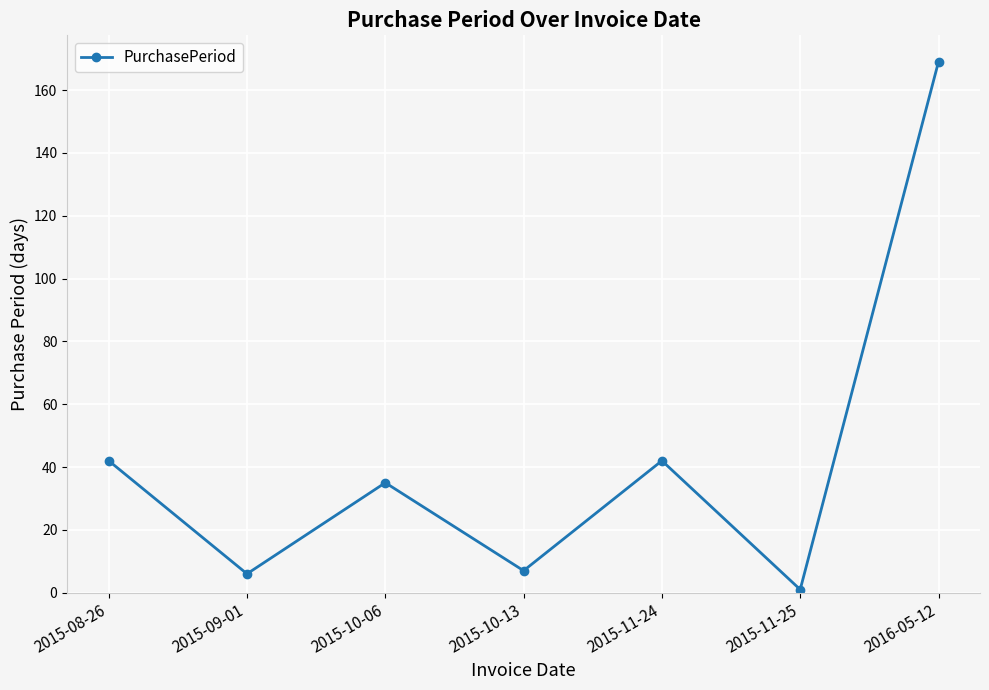

Reading left to right, extract all data points from this chart.

2015-08-26=42	2015-09-01=6	2015-10-06=35	2015-10-13=7	2015-11-24=42	2015-11-25=1	2016-05-12=169